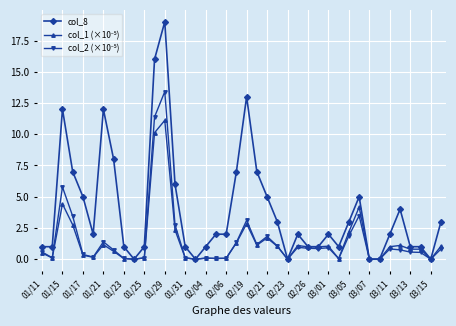

Which series has the largest total across all categories?

col_8